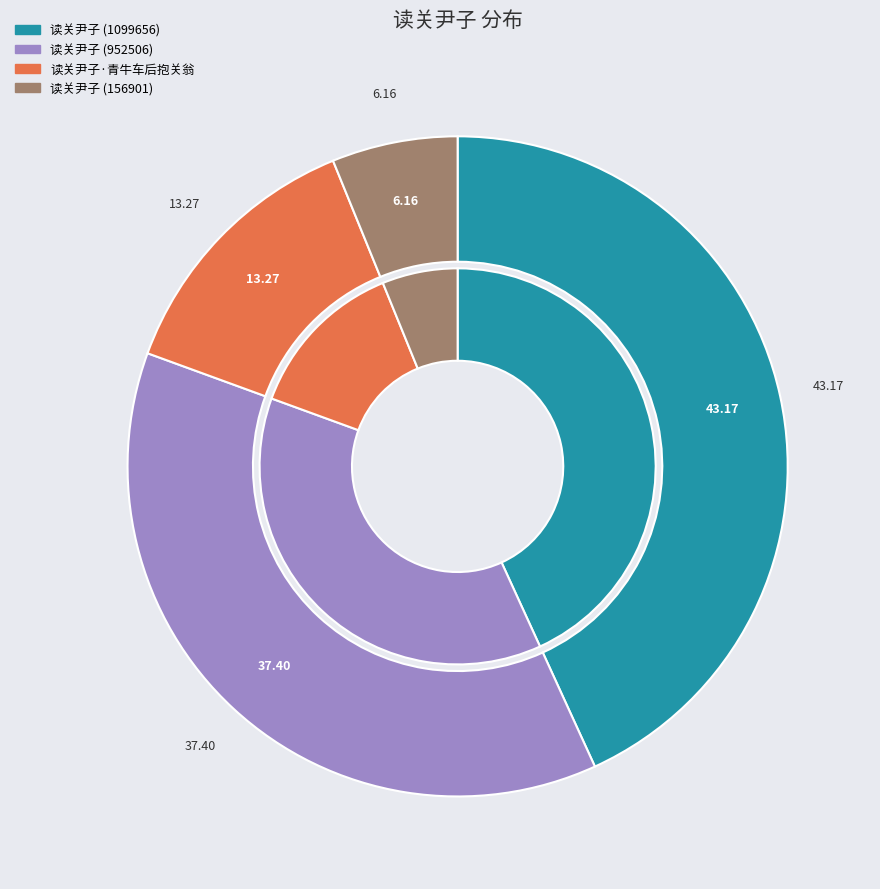

What percentage do 读关尹子 (952506) and 读关尹子 (156901) together represent?

43.6%